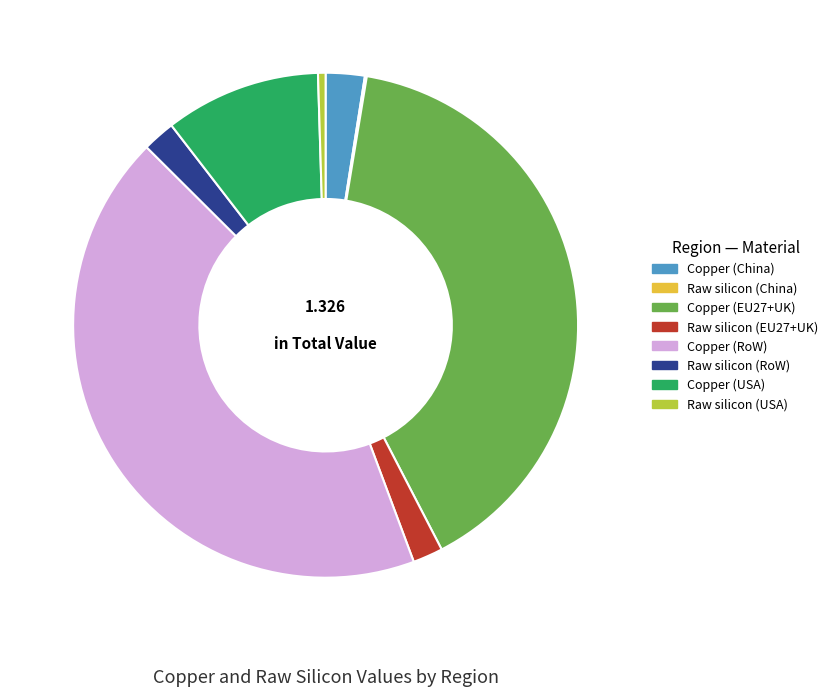

What is the largest slice in the pie chart?

Copper (RoW)